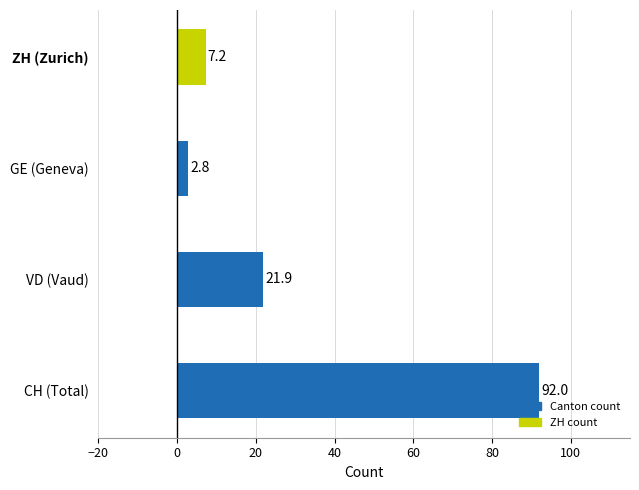

The chart shows a value of 2.7 at ZH (Zurich). True or false?

False